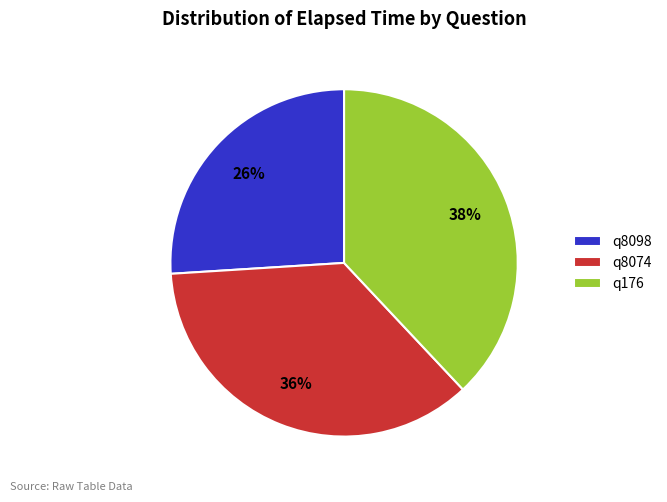

Is q8074 the majority of the pie?

No